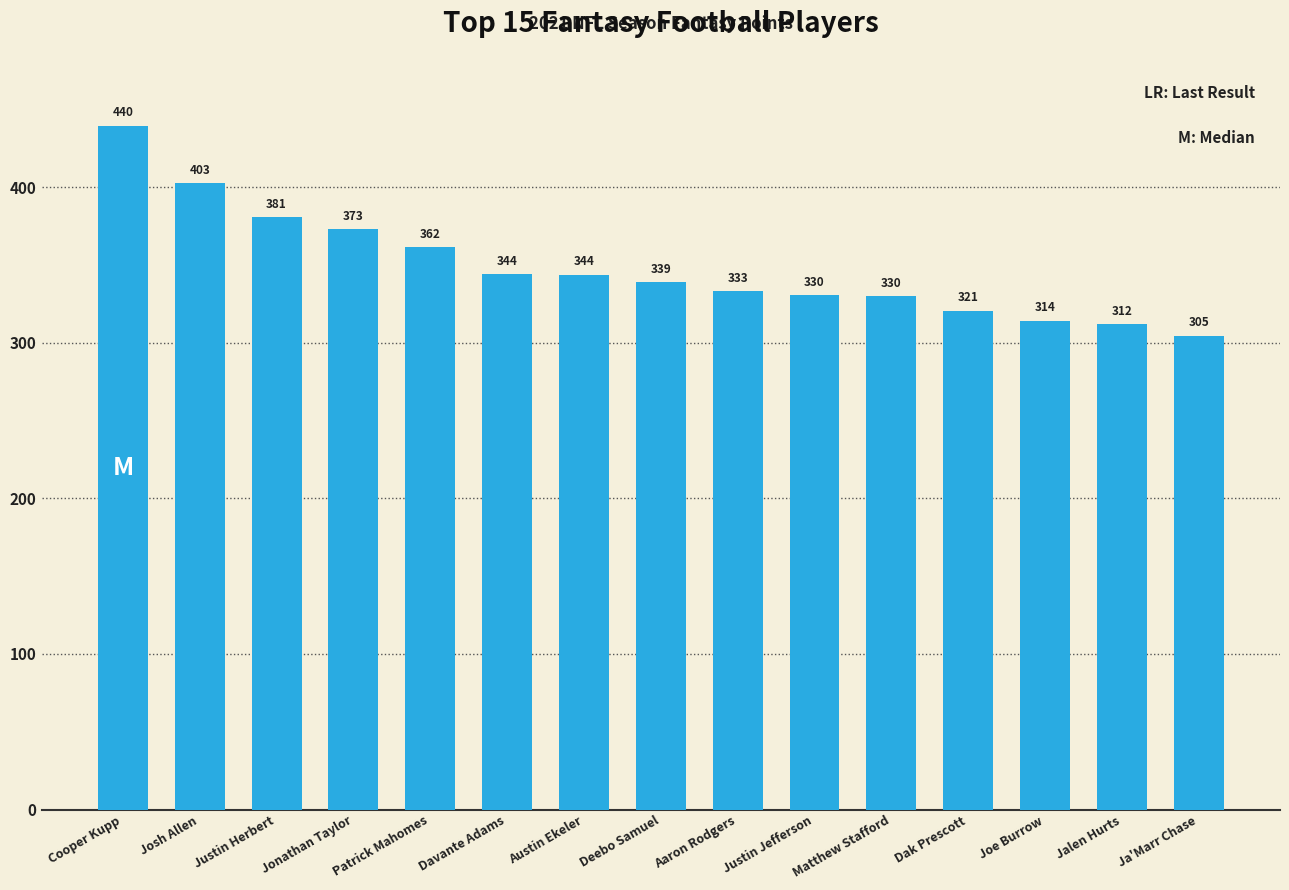

The chart shows a value of 456.3 at Ja'Marr Chase. True or false?

False